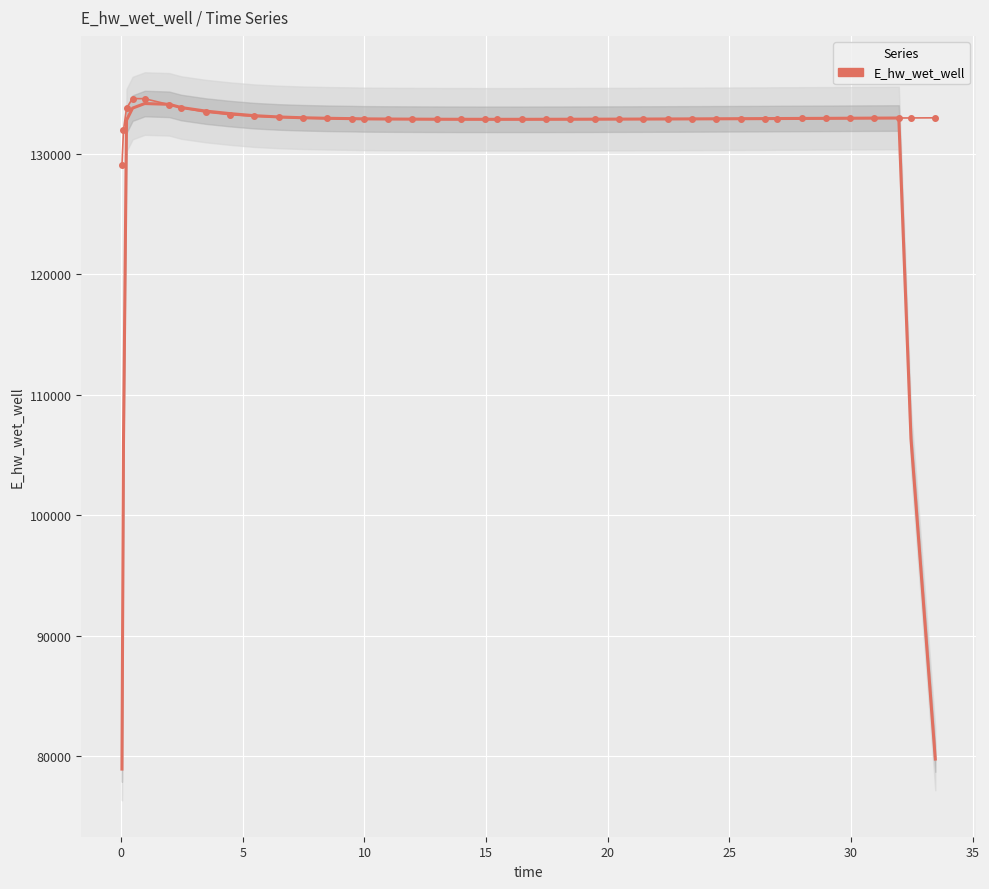

The chart shows a value of 193612.4 at 11. True or false?

False